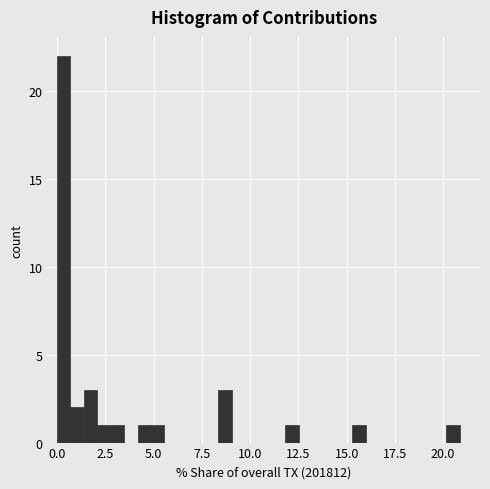

Read against the x-axis, roughly where is the centre of the tallest bar?

0.5